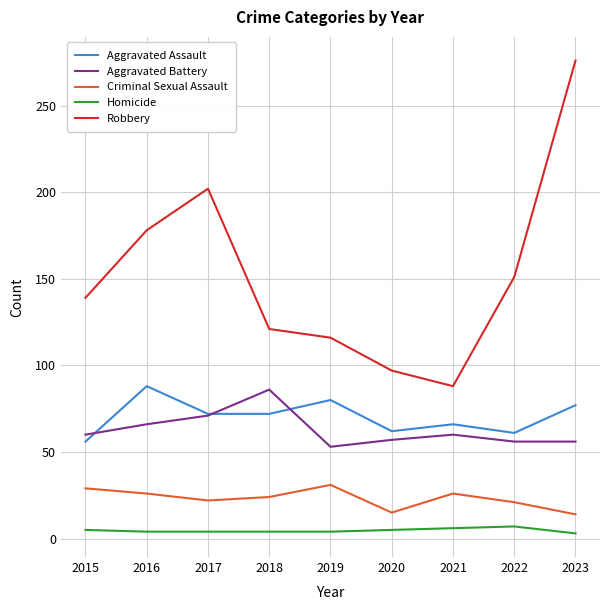

How many lines are shown in the chart?

5